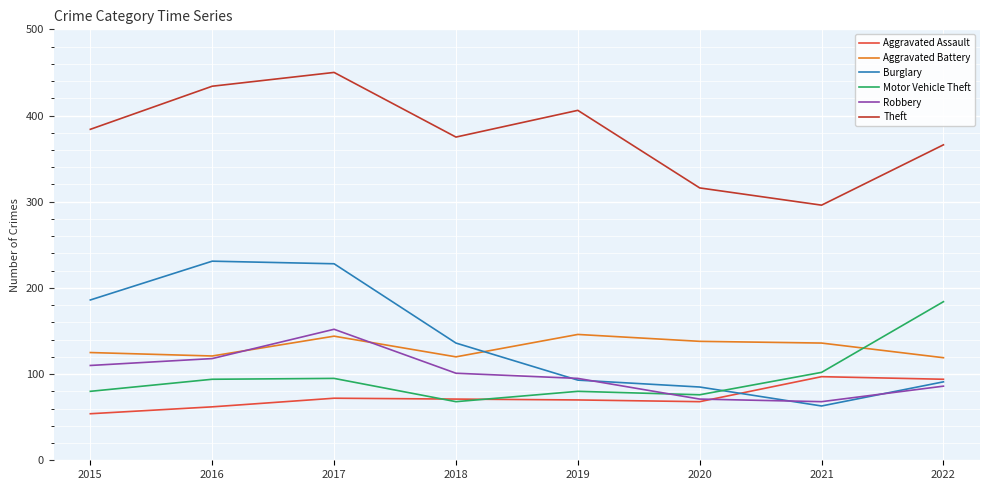

What is the spread (max minus min) of values at 2021?

233